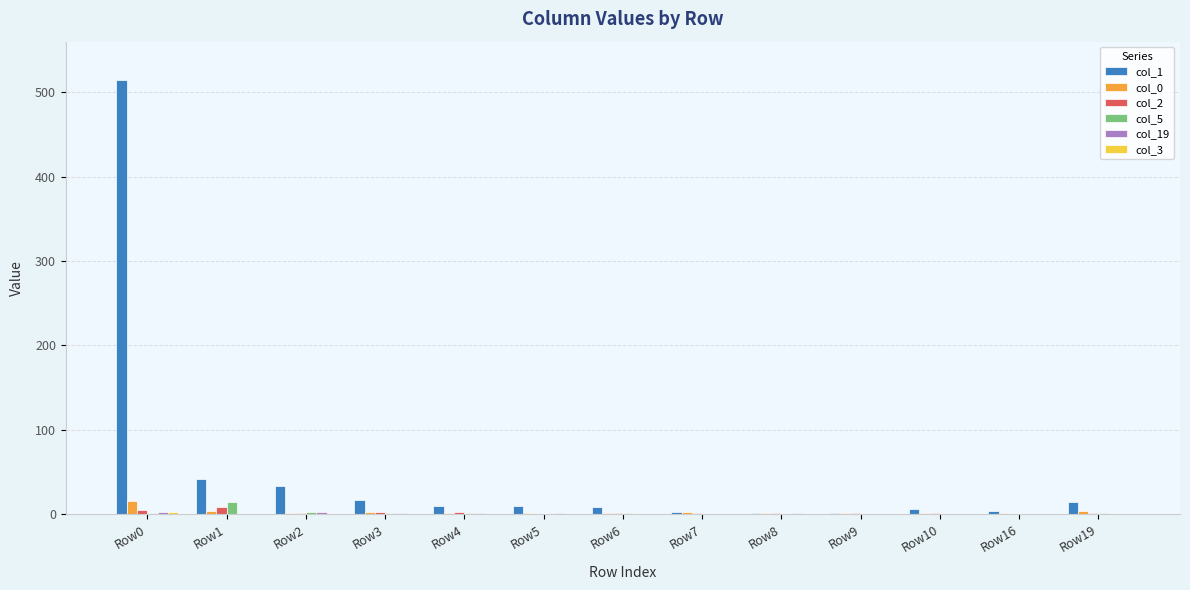

Is it true that col_1 equals 4 at Row16?

True